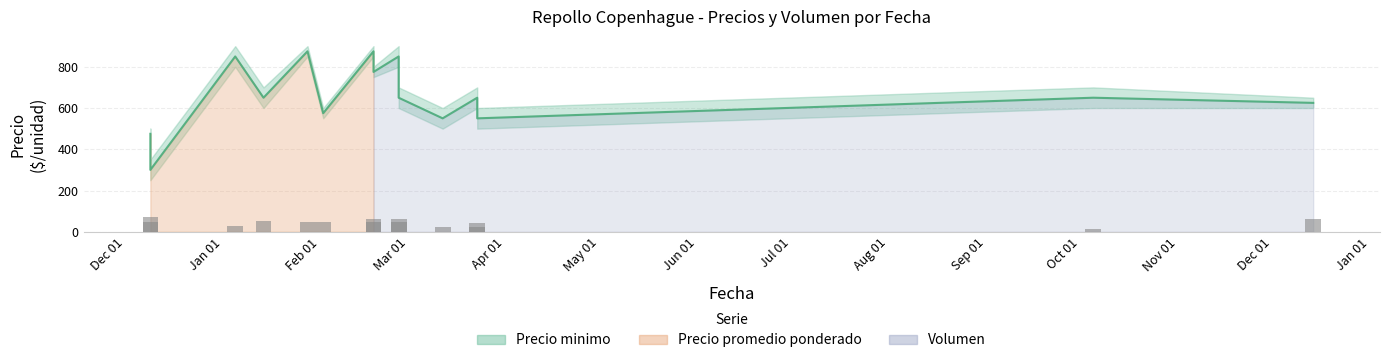

Which series has the largest total across all categories?

Volumen